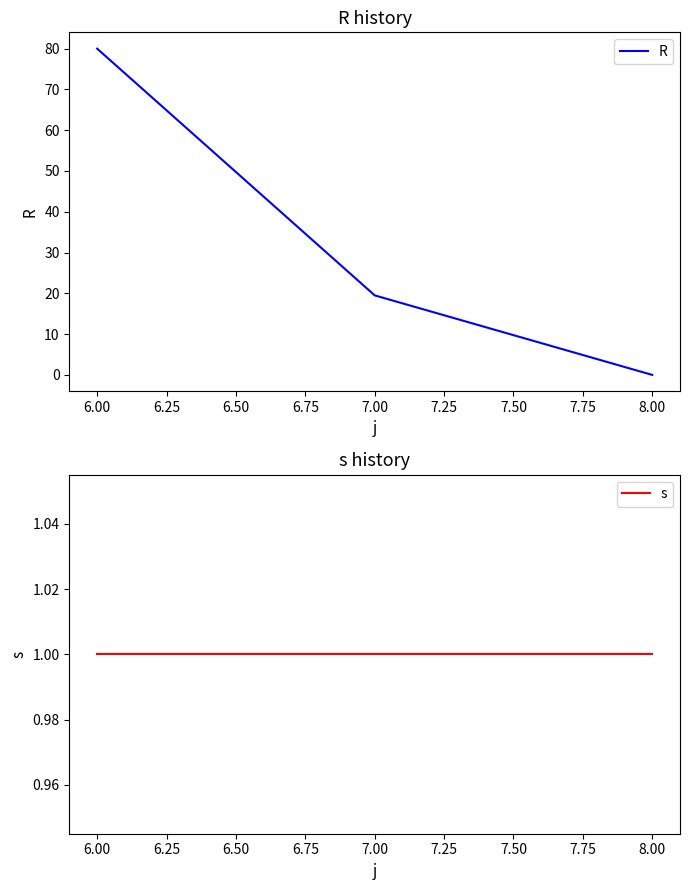

How many positive values does the R series have?

2